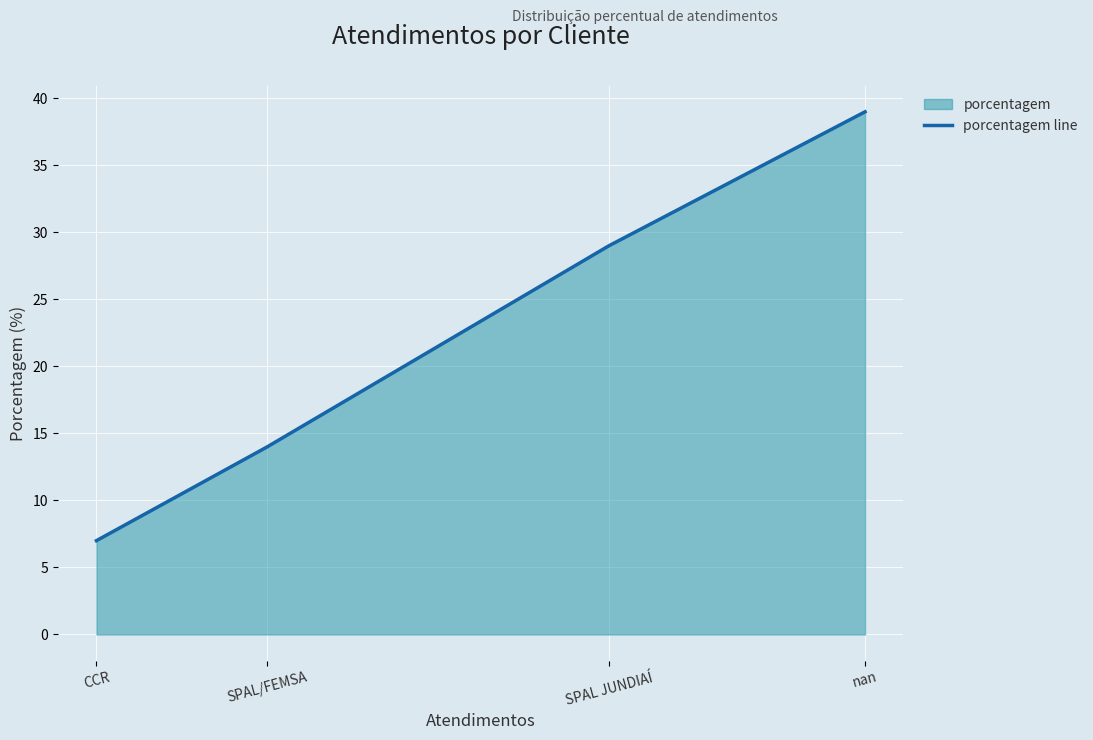

What is the ratio of the value at CCR to the value at nan?

0.2